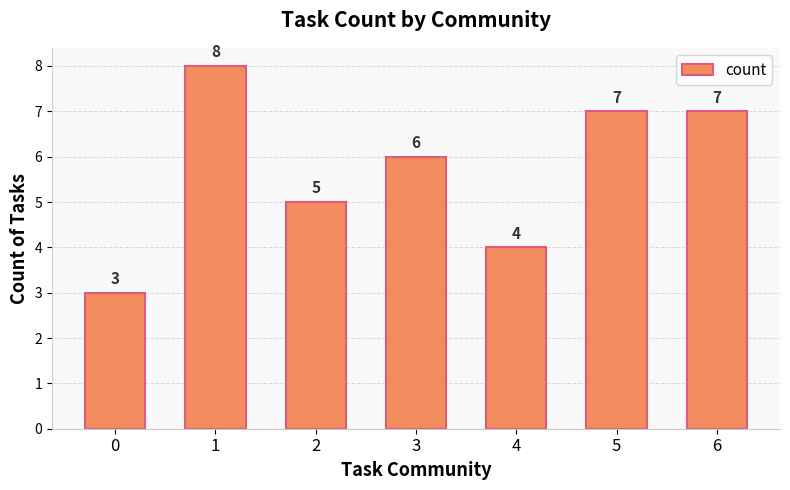

Reading left to right, extract all data points from this chart.

0=3	1=8	2=5	3=6	4=4	5=7	6=7